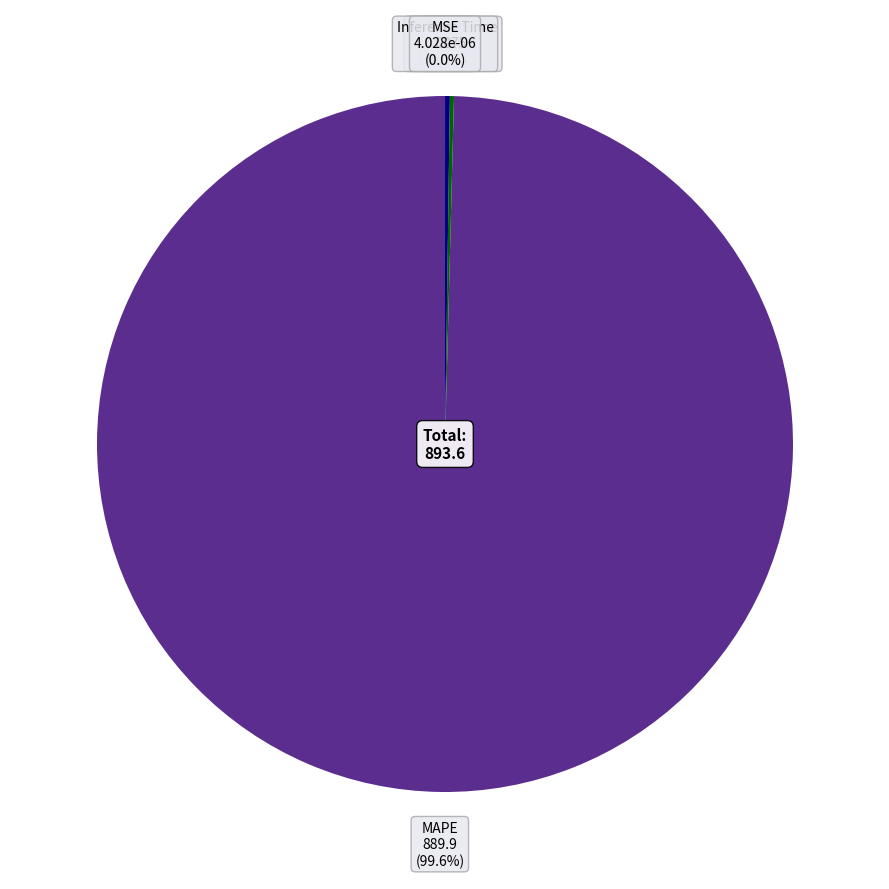

Which slice is the largest?

MAPE